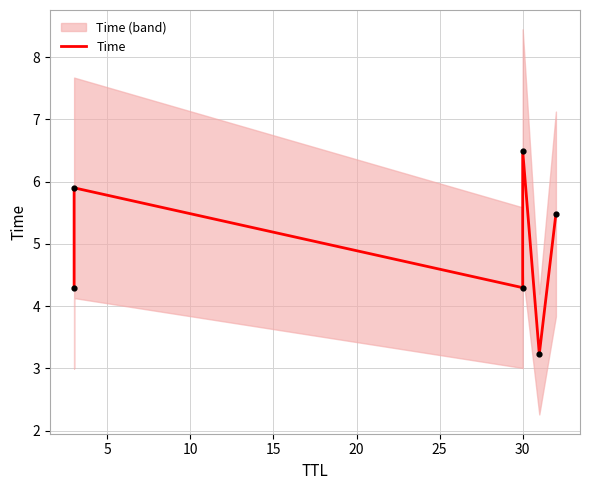

Between 0 and 15, which is larger?

15